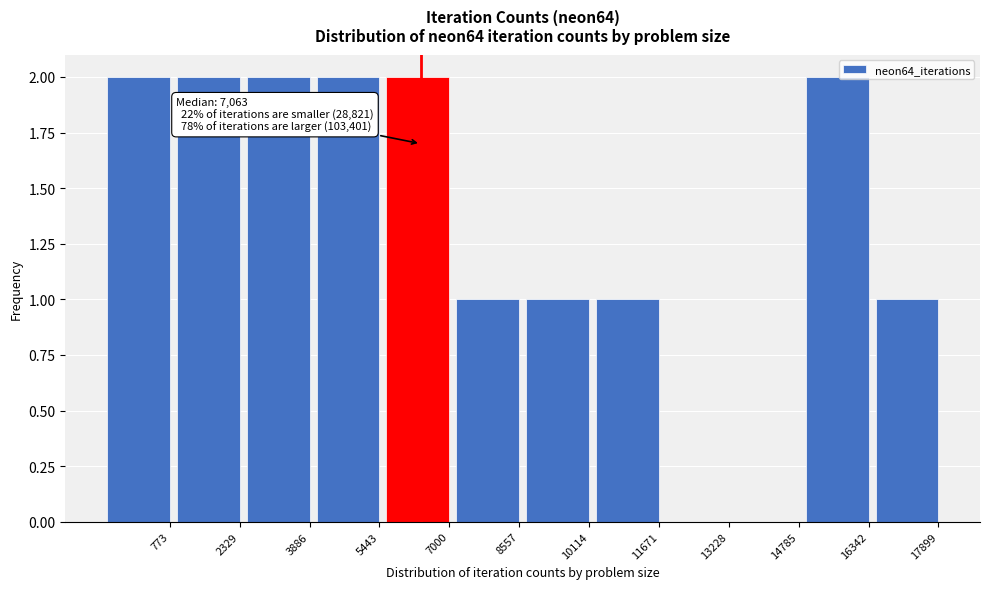

Reading left to right, list all the values displayed in this chart.

773=2	2329=2	3886=2	5443=2	7000=2	8557=1	10114=1	11671=1	13228=0	14785=0	16342=2	17899=1